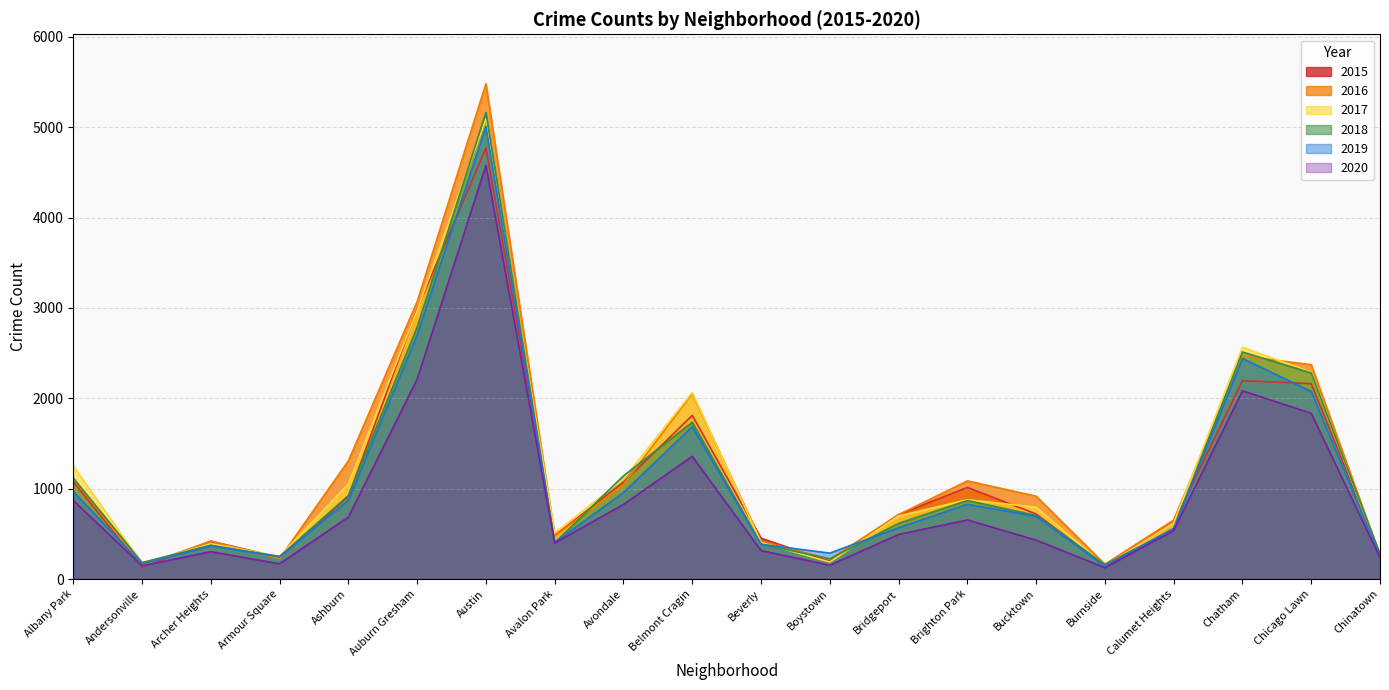

What are all the series names shown in the legend?

2015, 2016, 2017, 2018, 2019, 2020